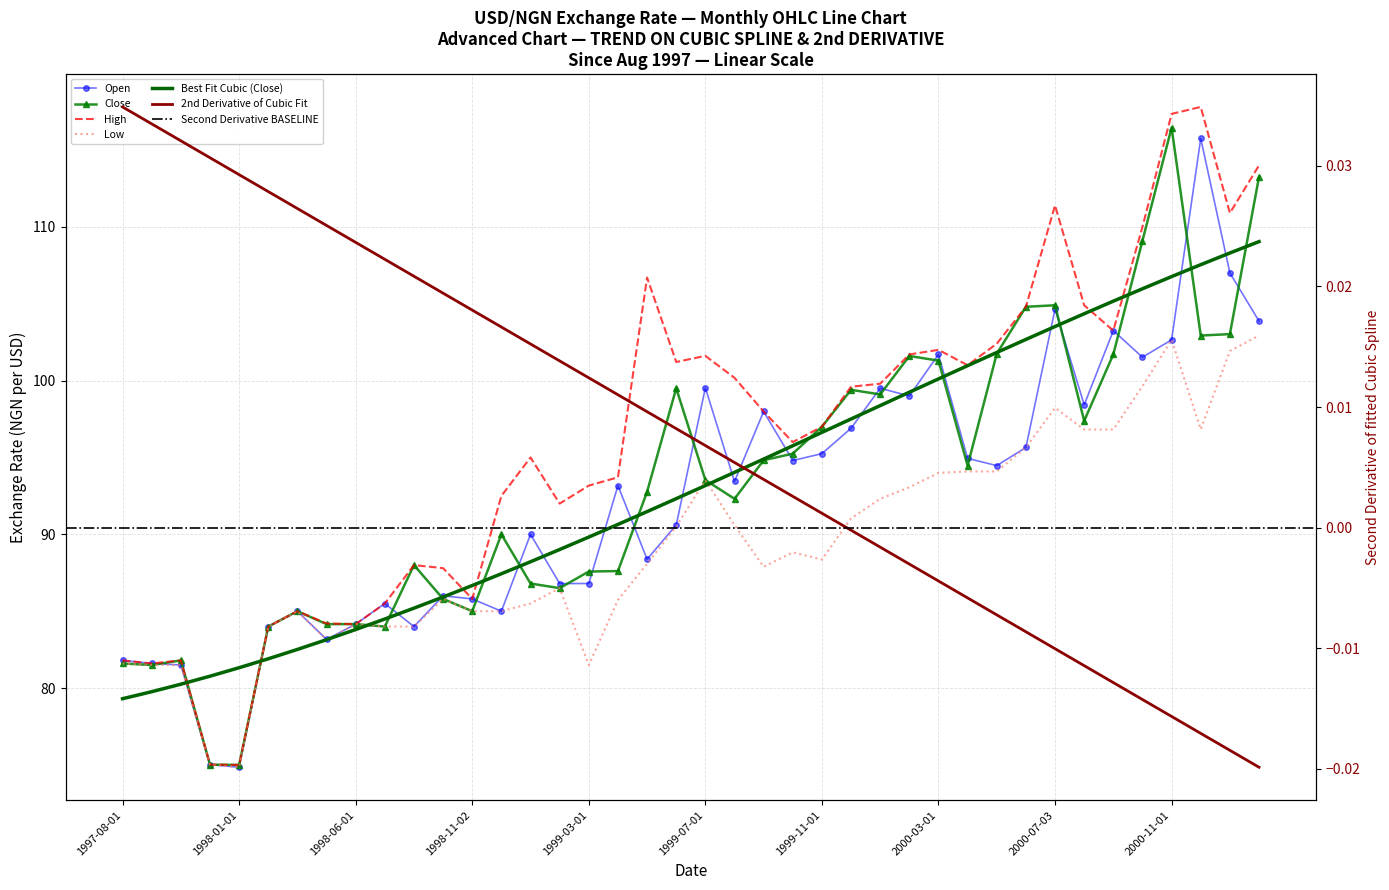

How many interior local peaks does the close series have?

9